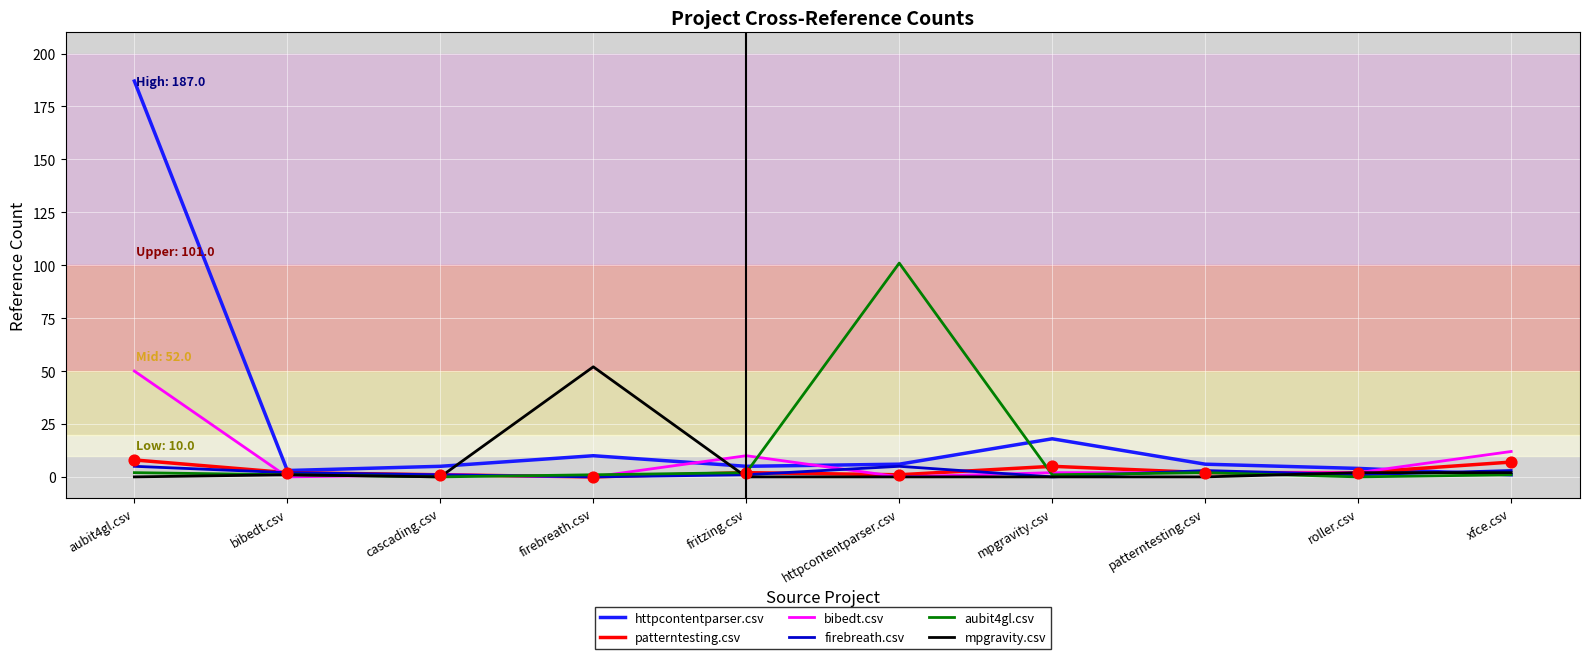

Which series has the largest total across all categories?

httpcontentparser.csv